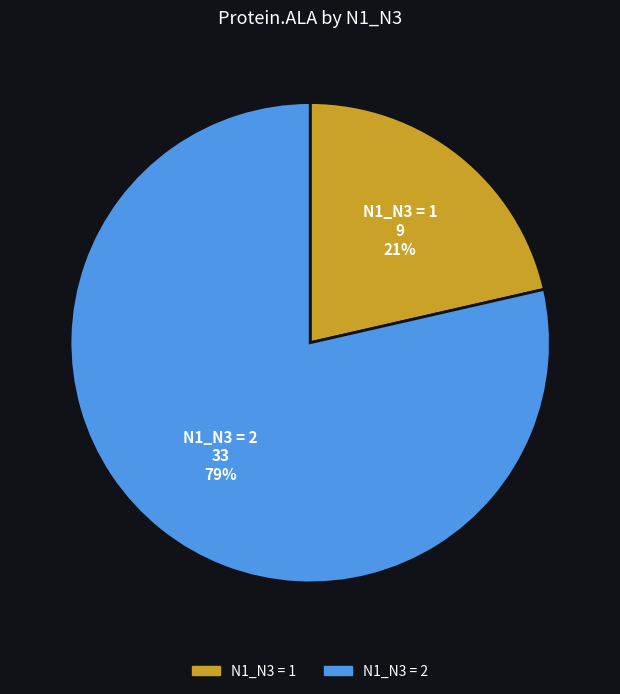

To the nearest percent, what is the average slice percentage?

50%